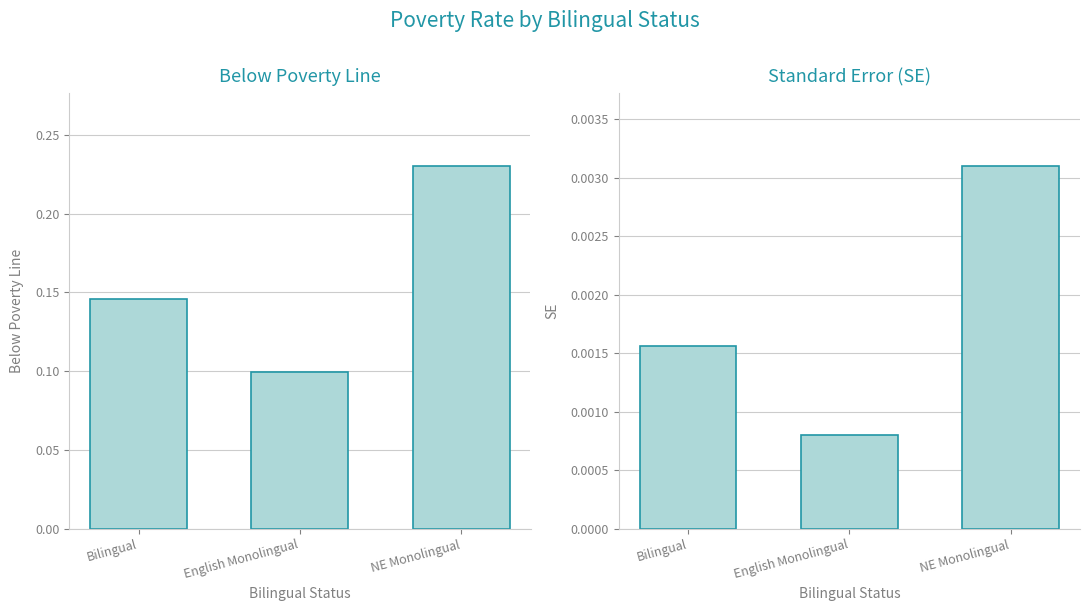

At Bilingual, list the series in order from smallest to largest.

se, below_poverty_line